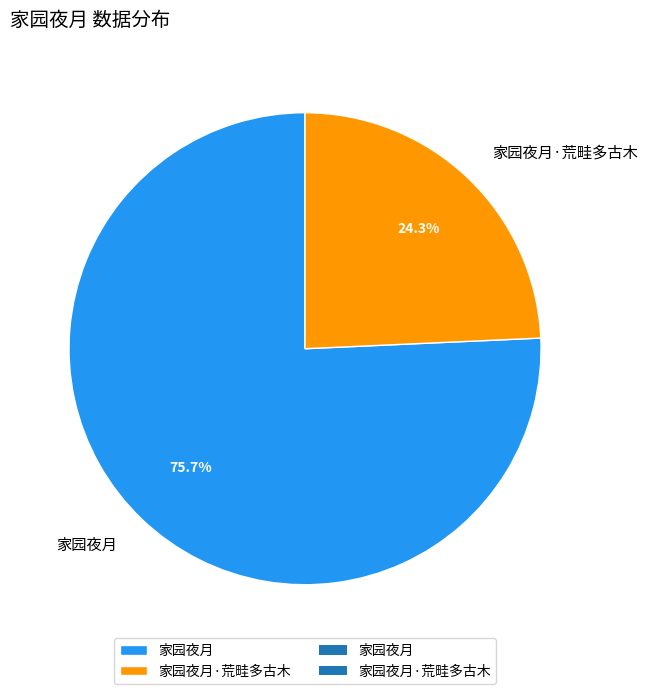

Which has a higher value, 家园夜月·荒畦多古木 or 家园夜月?

家园夜月